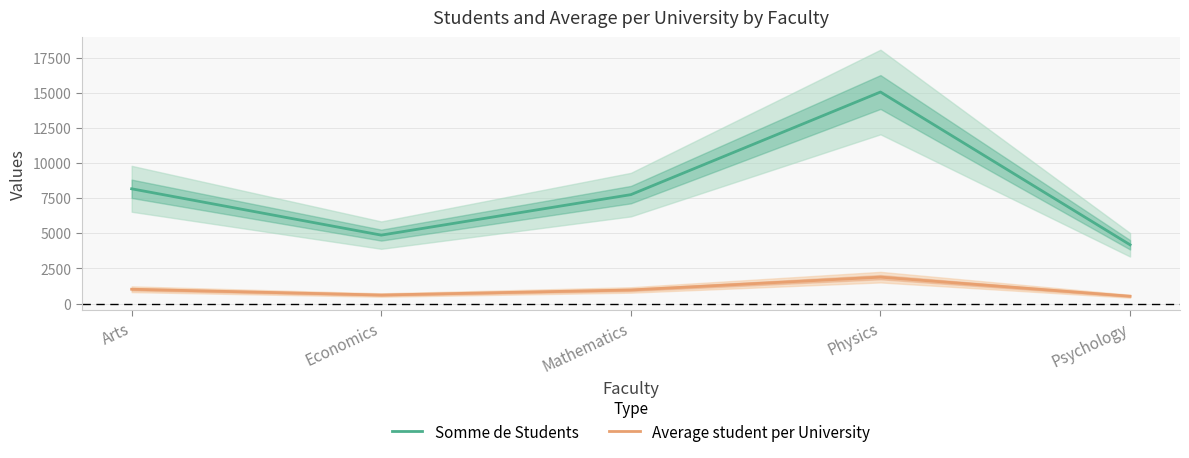

At which category does Average student per University reach its first local valley?

Economics